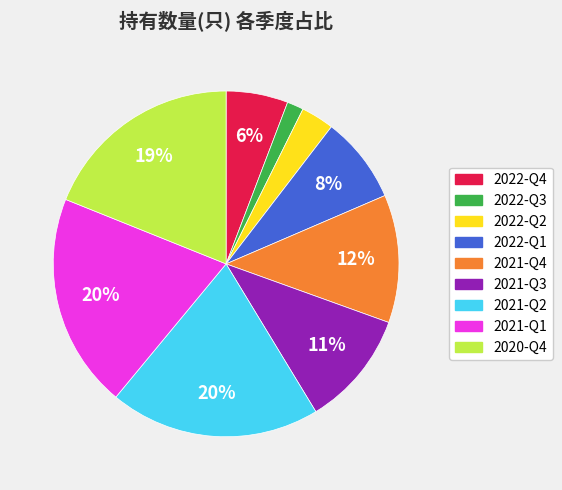

Does 2022-Q3 represent more than half of the total?

No